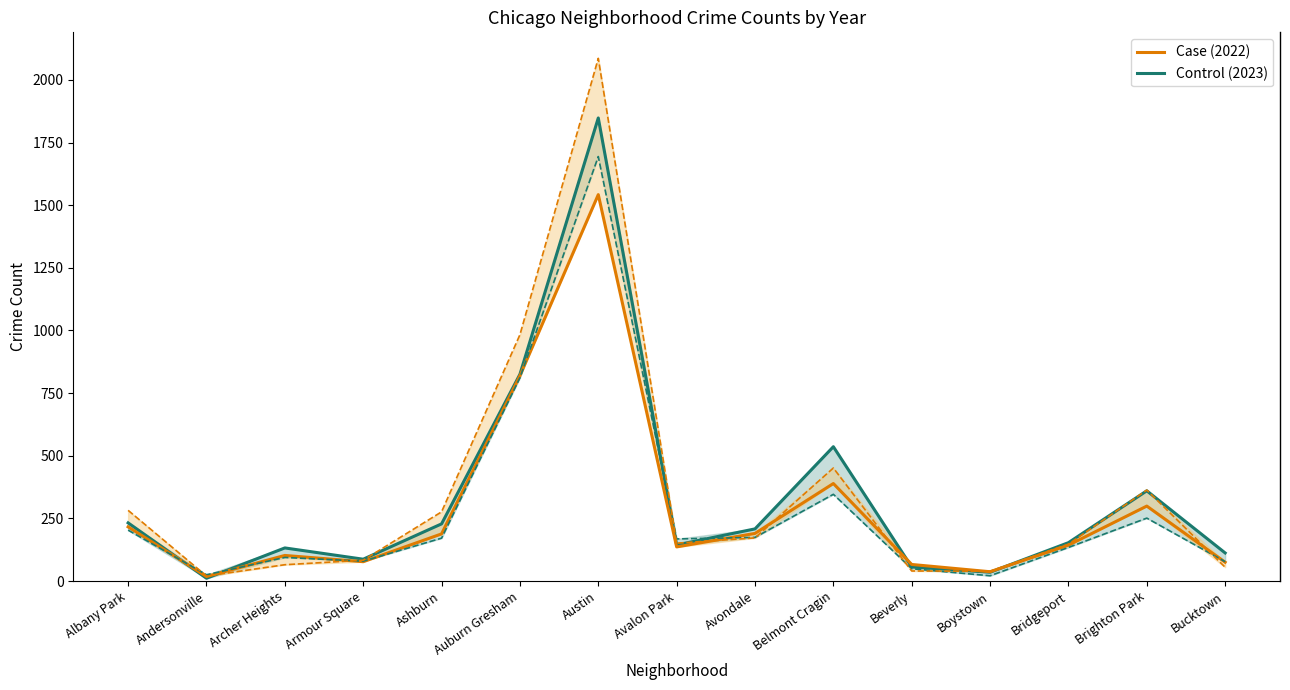

Is it true that 2023 (Control) equals 232 at Albany Park?

True